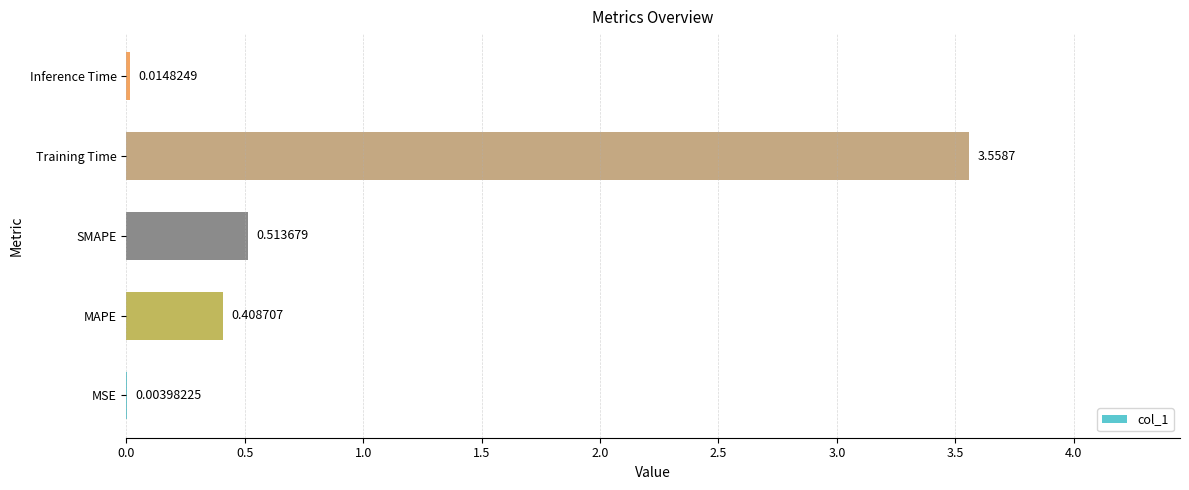

What is the sum of all values?

4.5